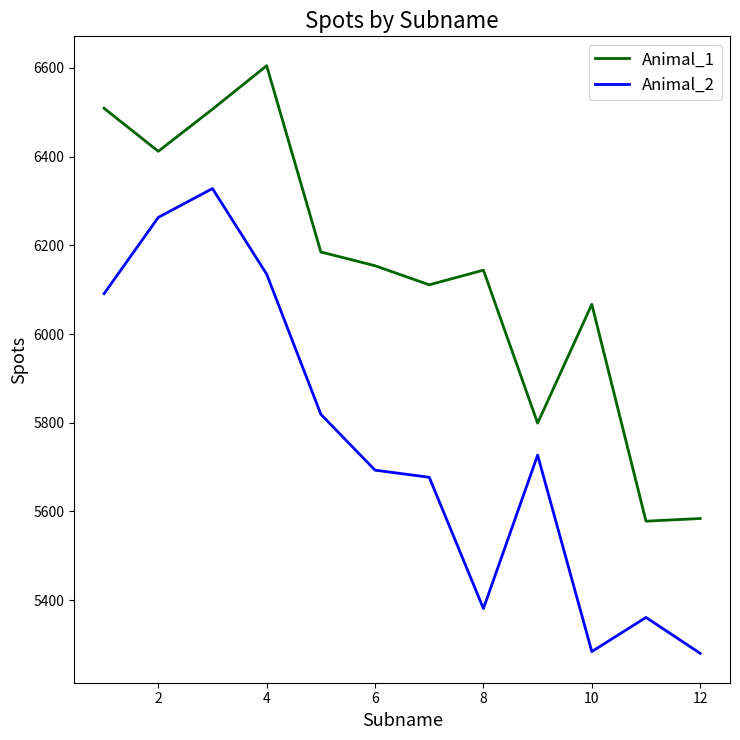

What is the minimum value for Animal_1?

5578